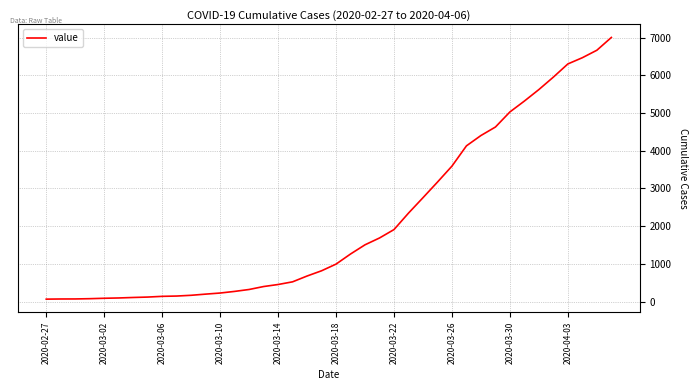

What is the greatest value displayed?

7003